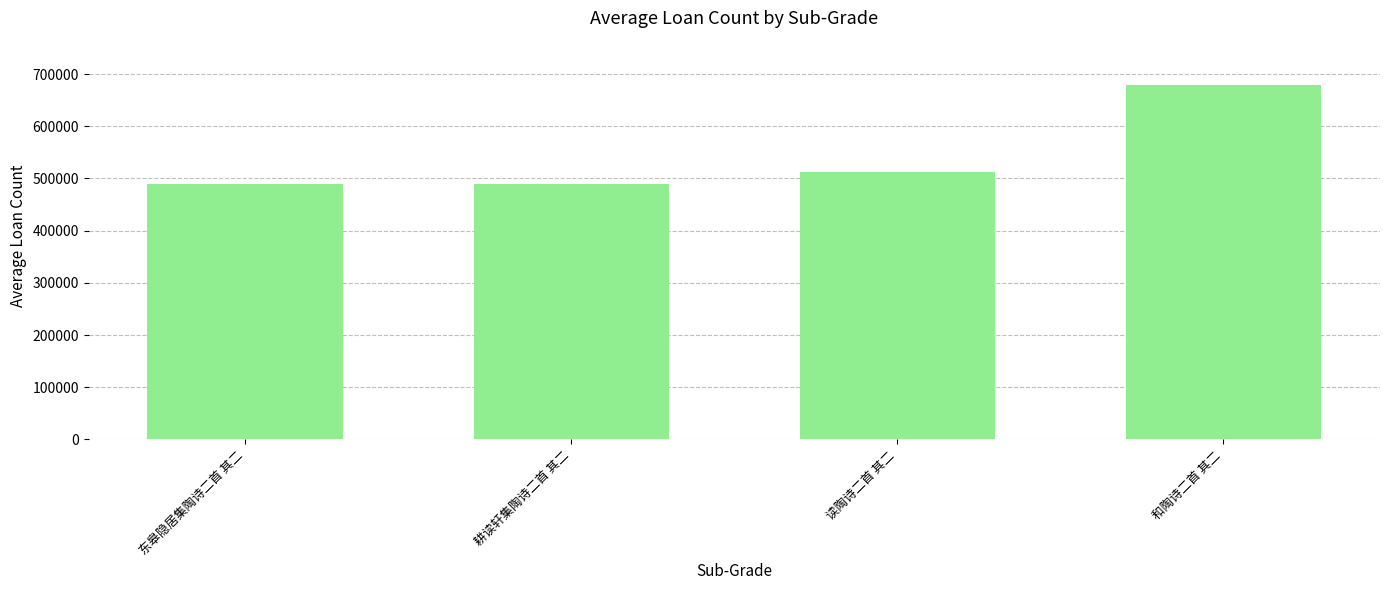

What is the value of the 4th bar from the left?

678346